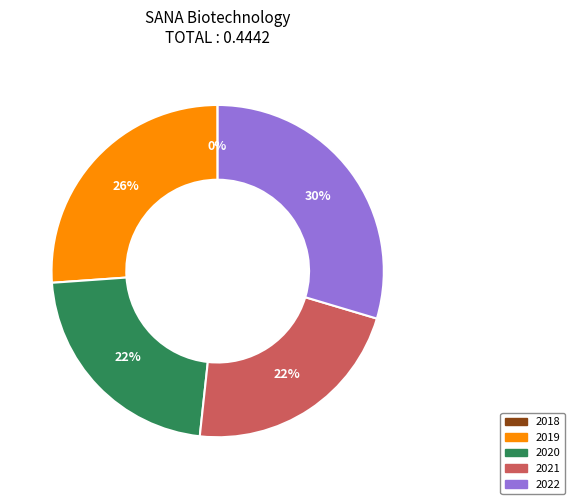

Is there any slice that represents more than half of the pie?

No